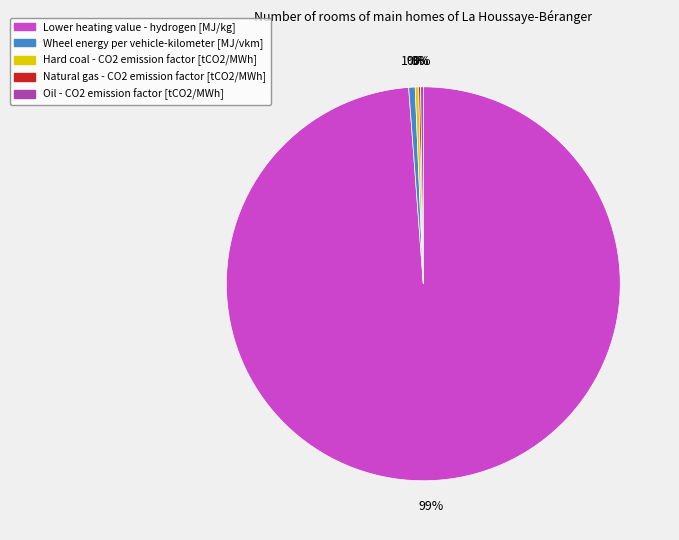

To the nearest percent, what is the average slice percentage?

20%